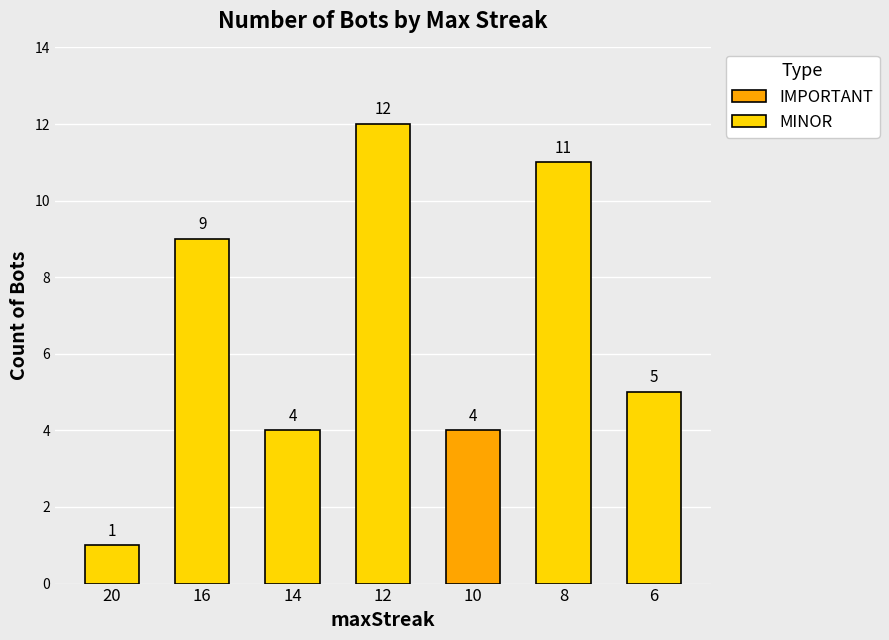

Read the value at 10, to the nearest 5.

5